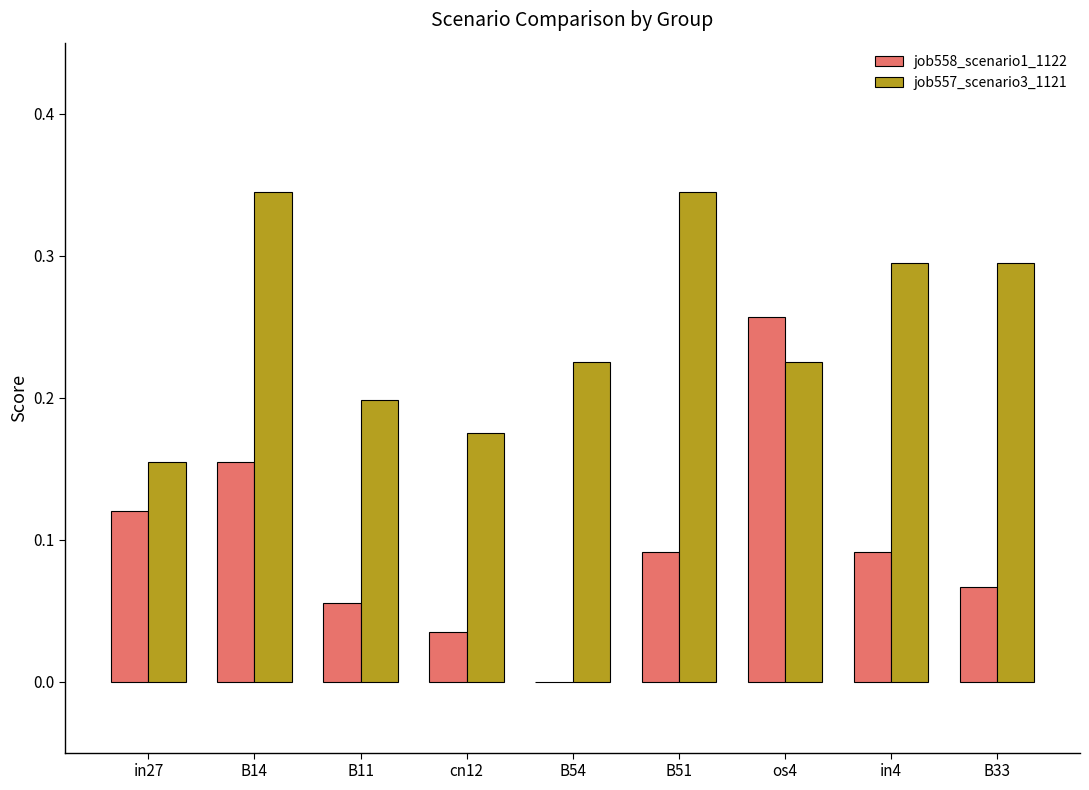

What is the sum of the job557_scenario3_1121 values at in4 and B51?

0.6